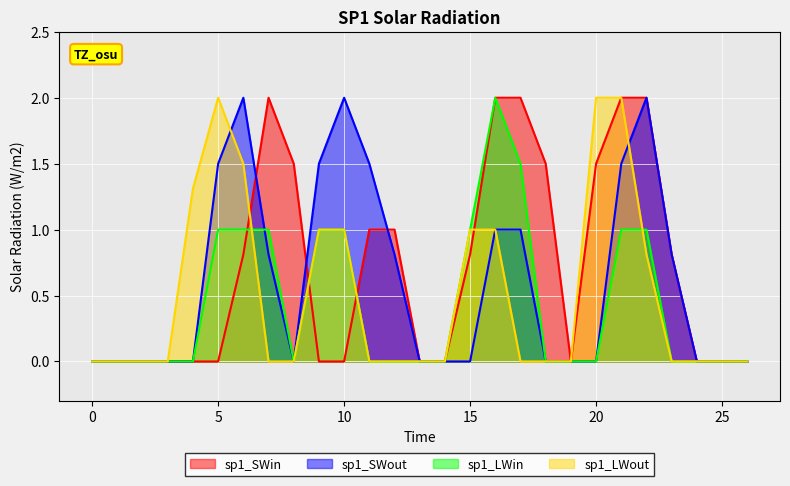

Rank the series by their average value, from lowest to highest.

sp1_LWin, sp1_LWout, sp1_SWout, sp1_SWin